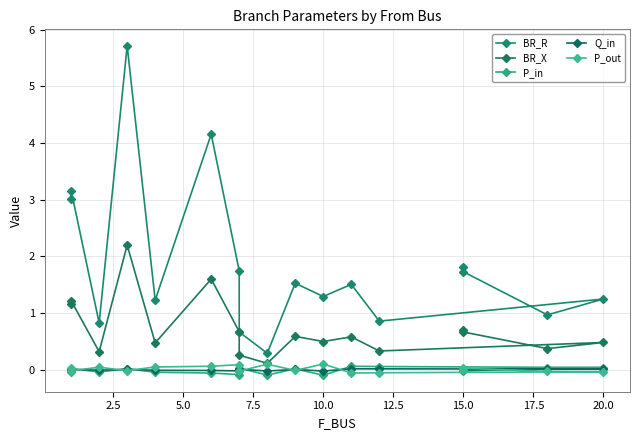

Does the chart have visible grid lines?

Yes